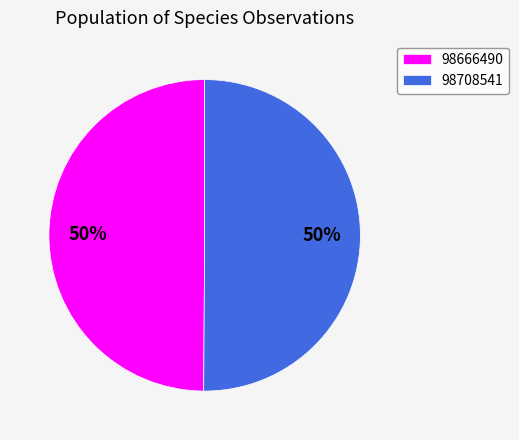

Is the sum of 98708541 and 98666490 greater than half?

Yes